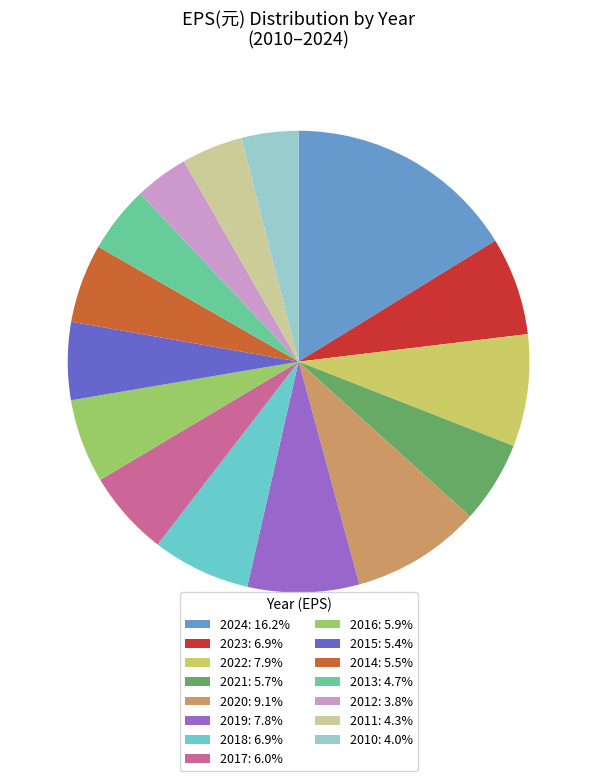

Is the sum of 2013: 4.7% and 2018: 6.9% greater than half?

No